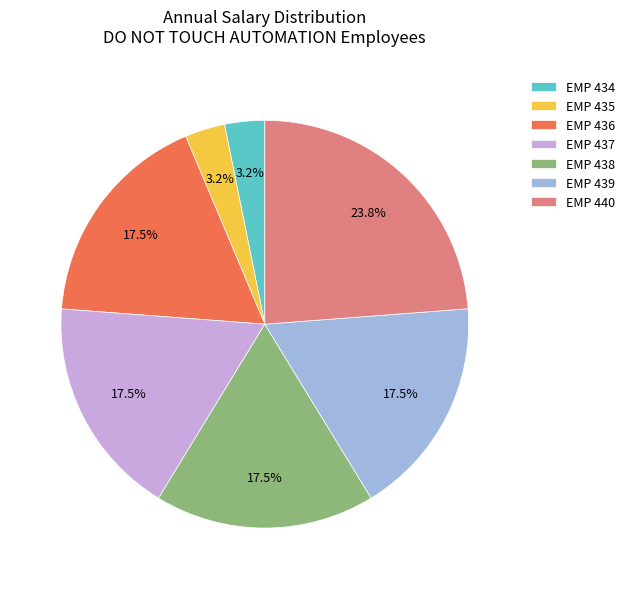

To the nearest percent, what is the difference between the largest and smallest slice percentages?

21%